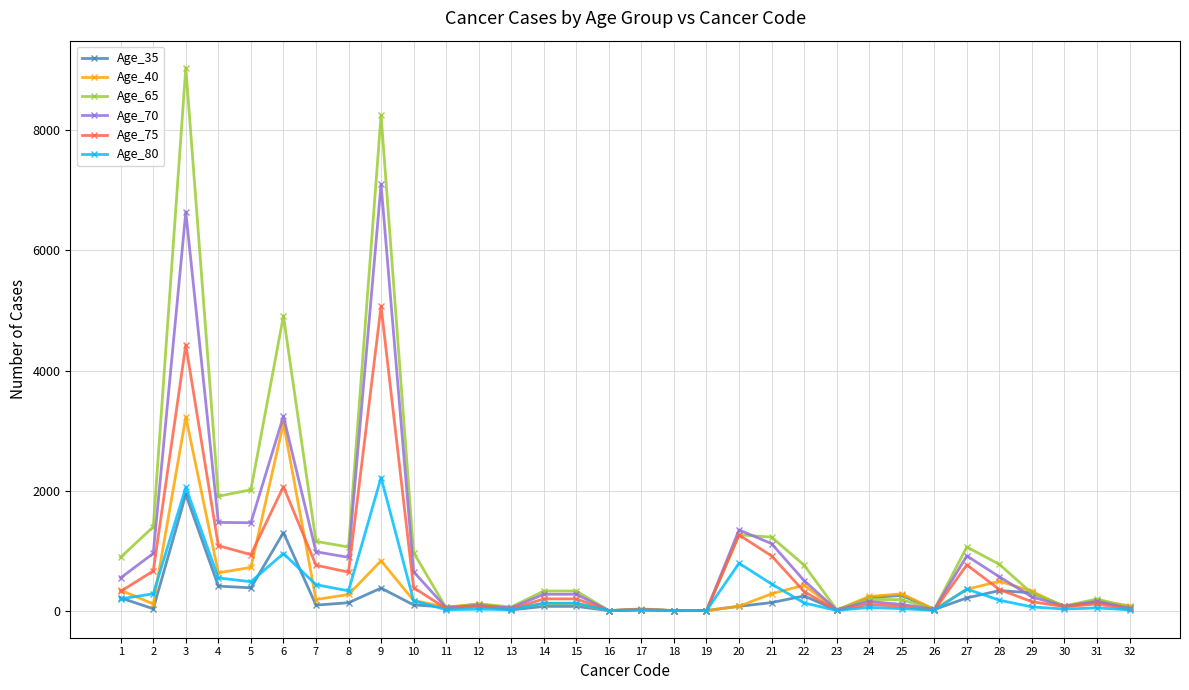

What are all the series names shown in the legend?

Age_35, Age_40, Age_65, Age_70, Age_75, Age_80